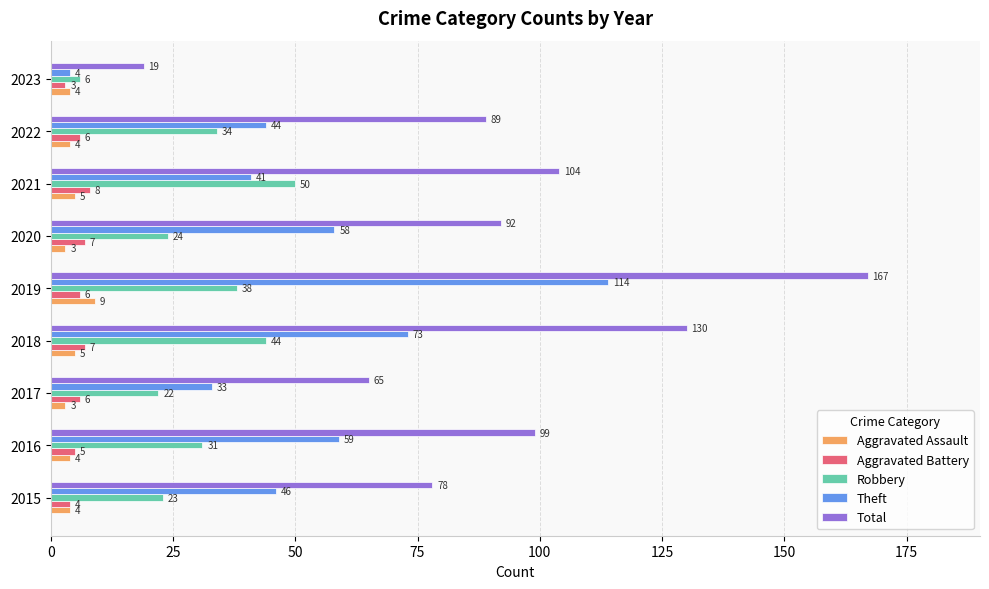

At which label is Total closest to 93?

2020